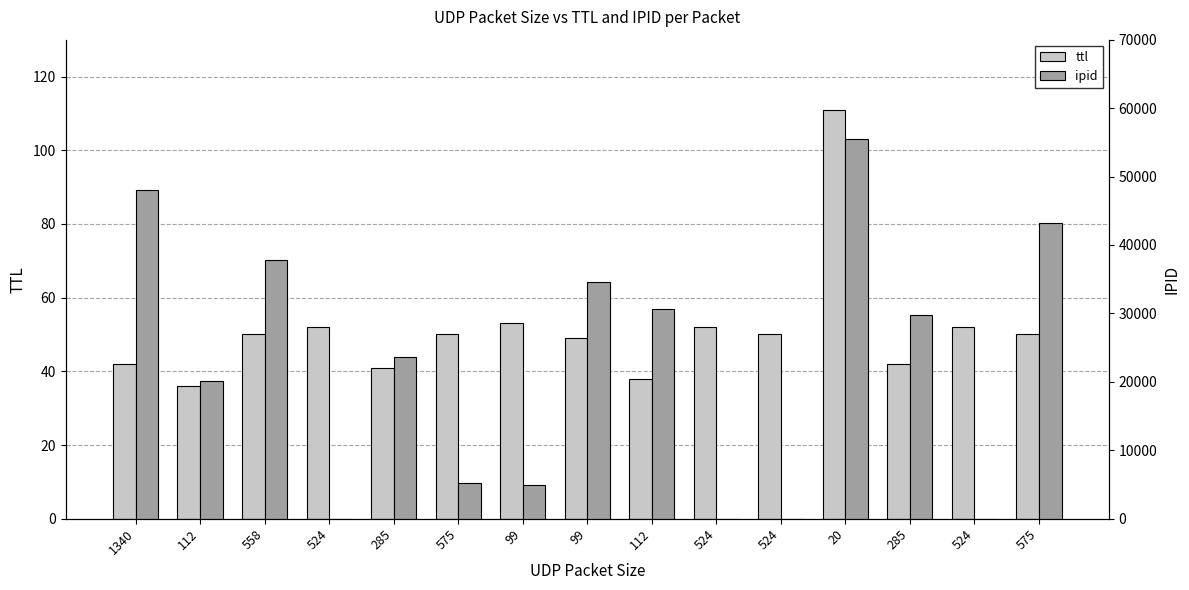

Rank the series by their maximum value, from lowest to highest.

ttl, ipid